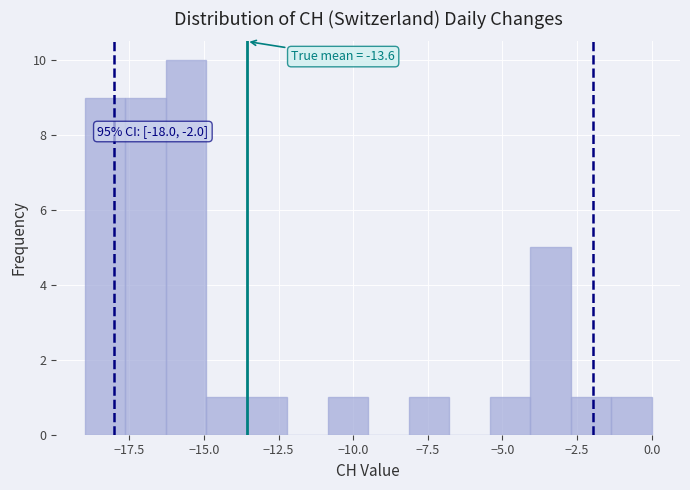

Read against the x-axis, roughly where is the centre of the tallest bar?

-15.5